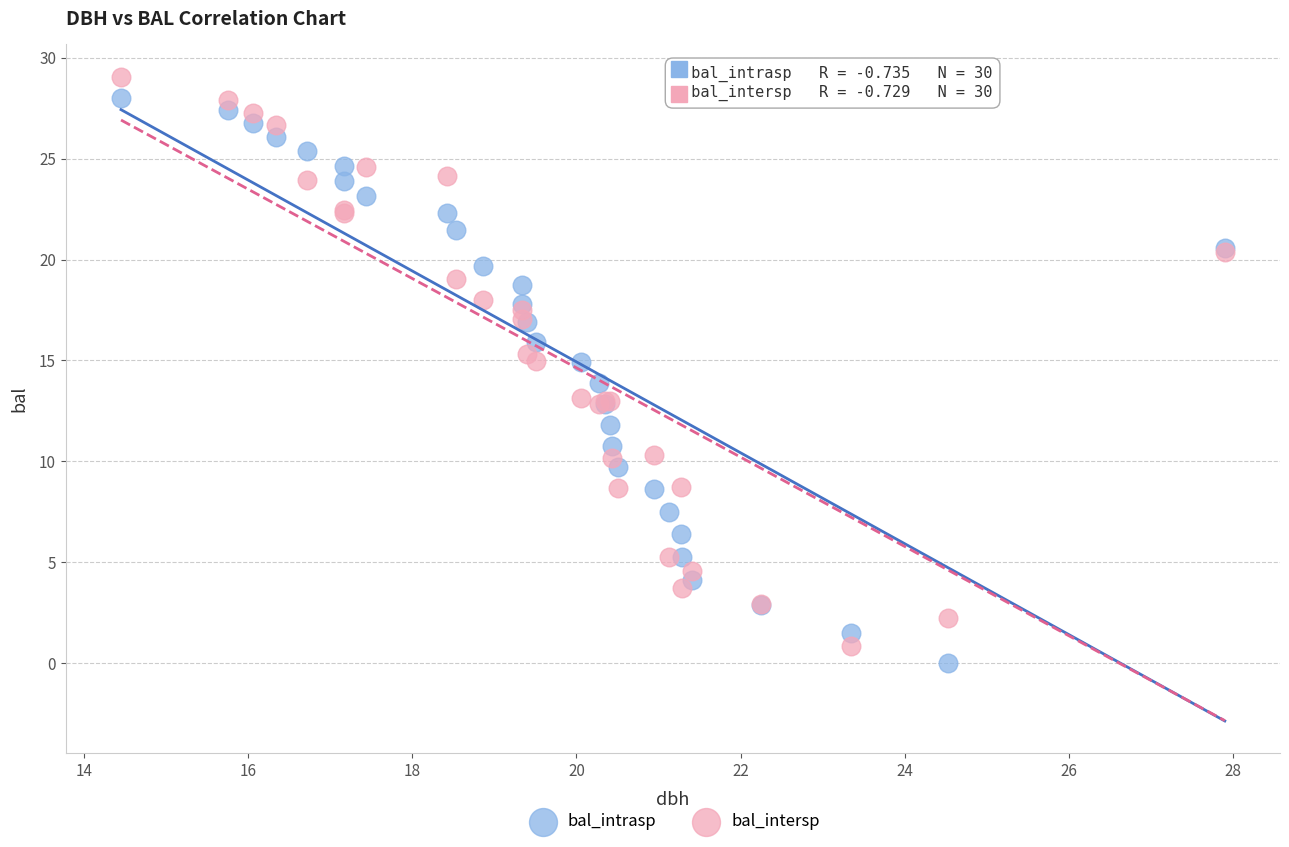

What is the X range (max minus min) for the scatter plot?

13.4